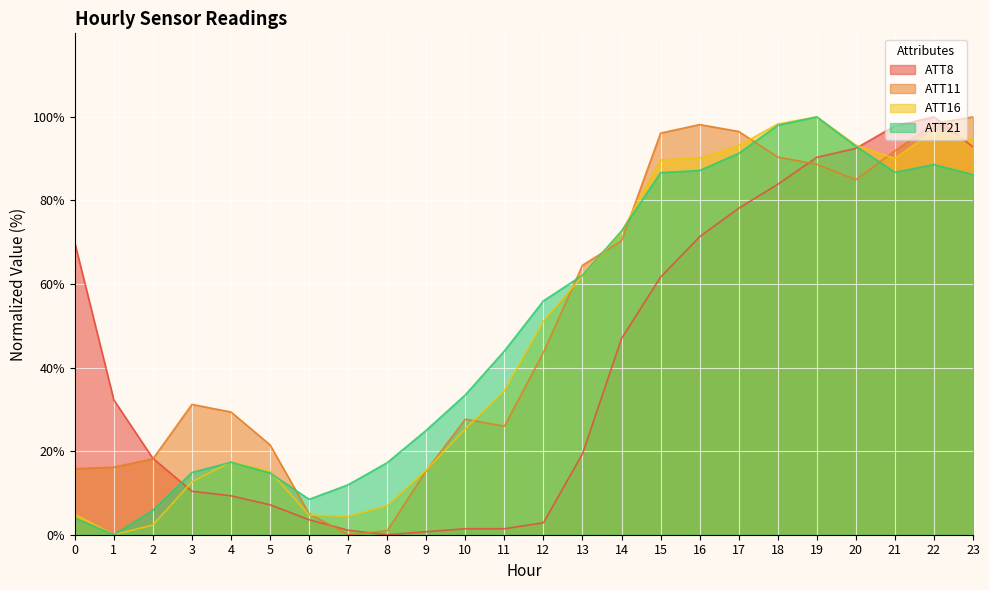

Where do ATT11 and ATT16 first cross each other?

6 and 7